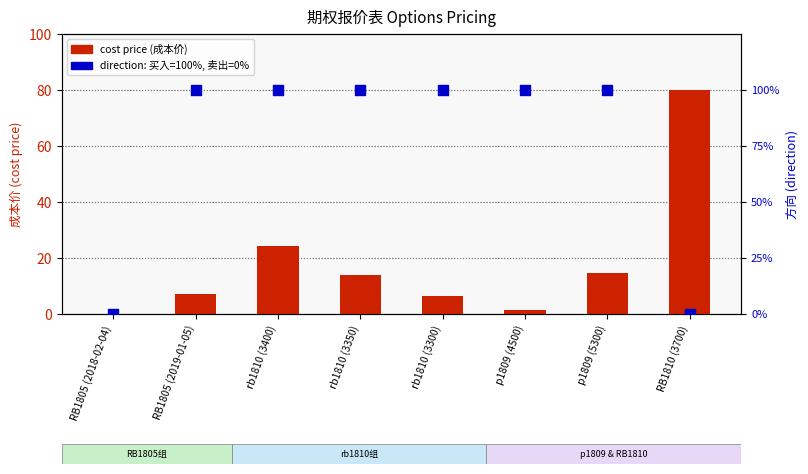

At which category is the sum across all series the highest?

rb1810 (3400)